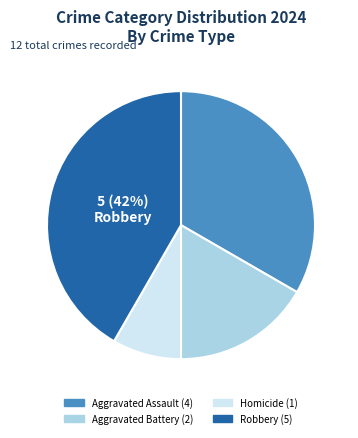

Is the sum of Aggravated Assault and Homicide greater than half?

No